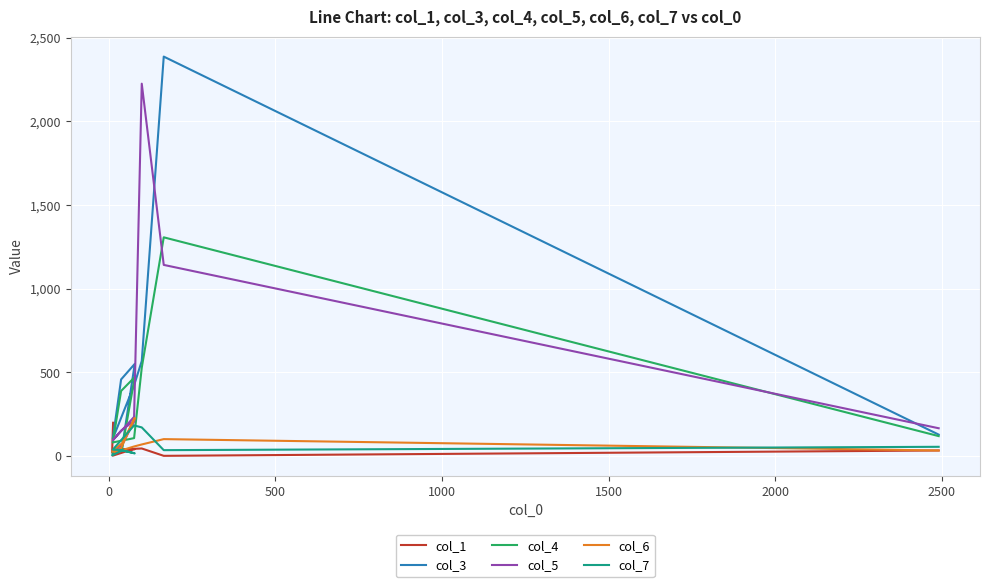

Is it true that col_3 equals 88 at 9?

False